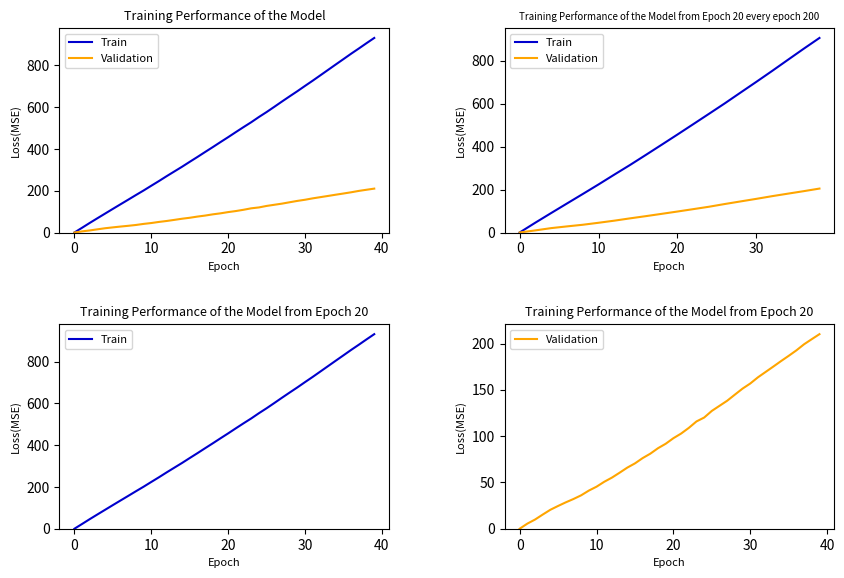

How many lines are shown in the chart?

2